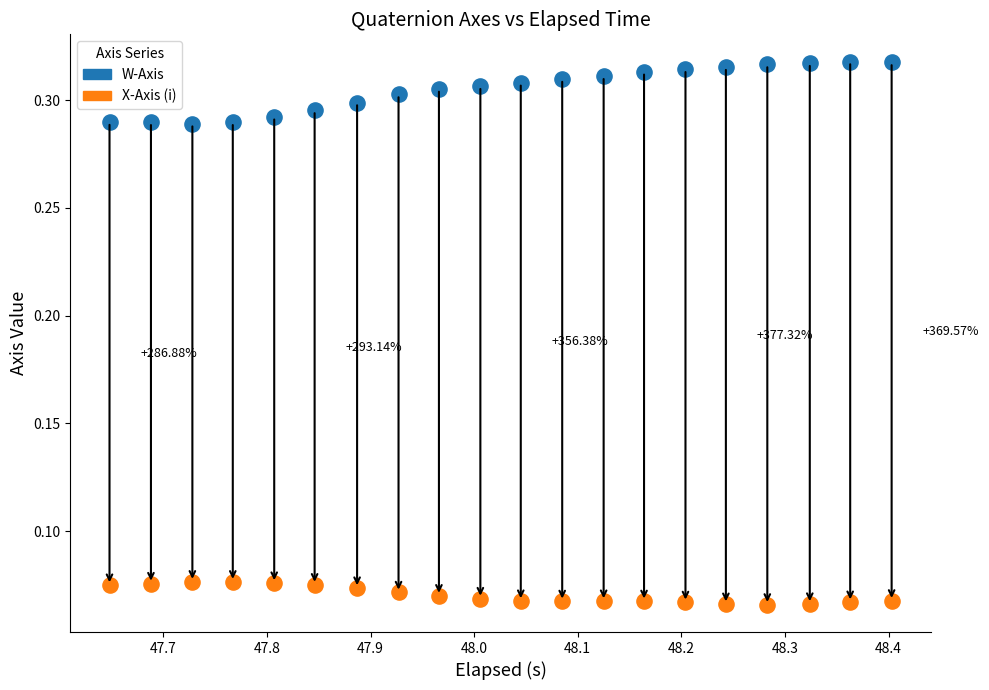

Across all data points, what is the range of X values (max minus min)?

0.8